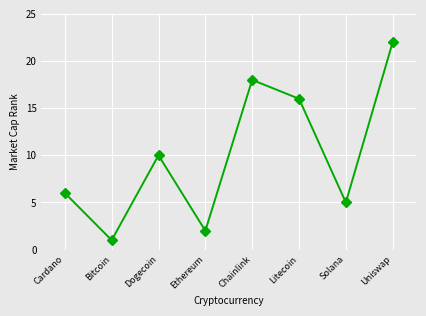

Where is the first local minimum?

Bitcoin